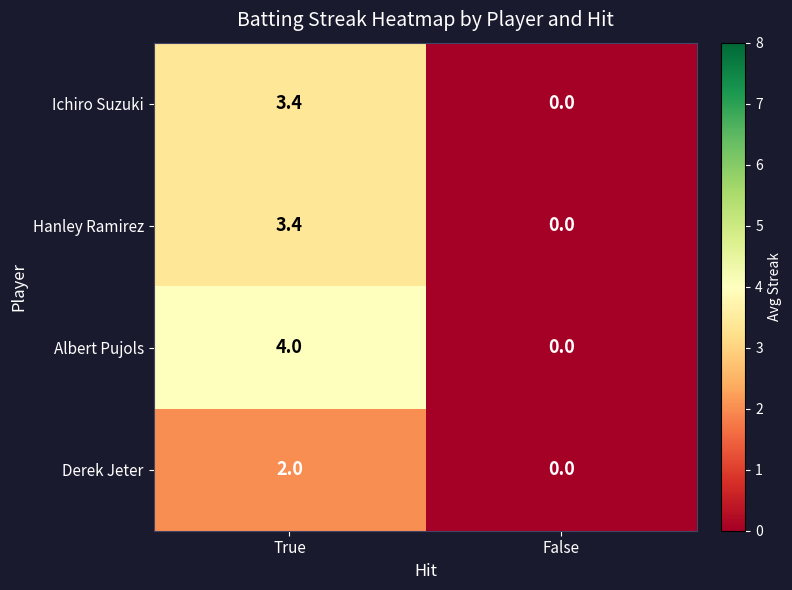

What is the total value across all series at True?

12.8